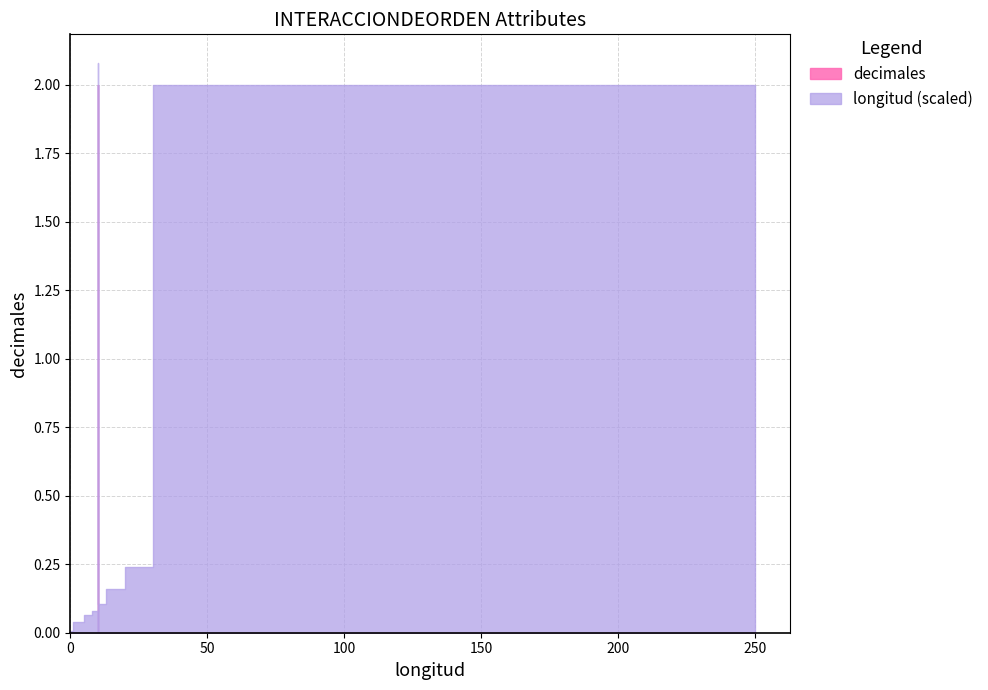

True or false: longitud_norm and decimales intersect in this chart.

False